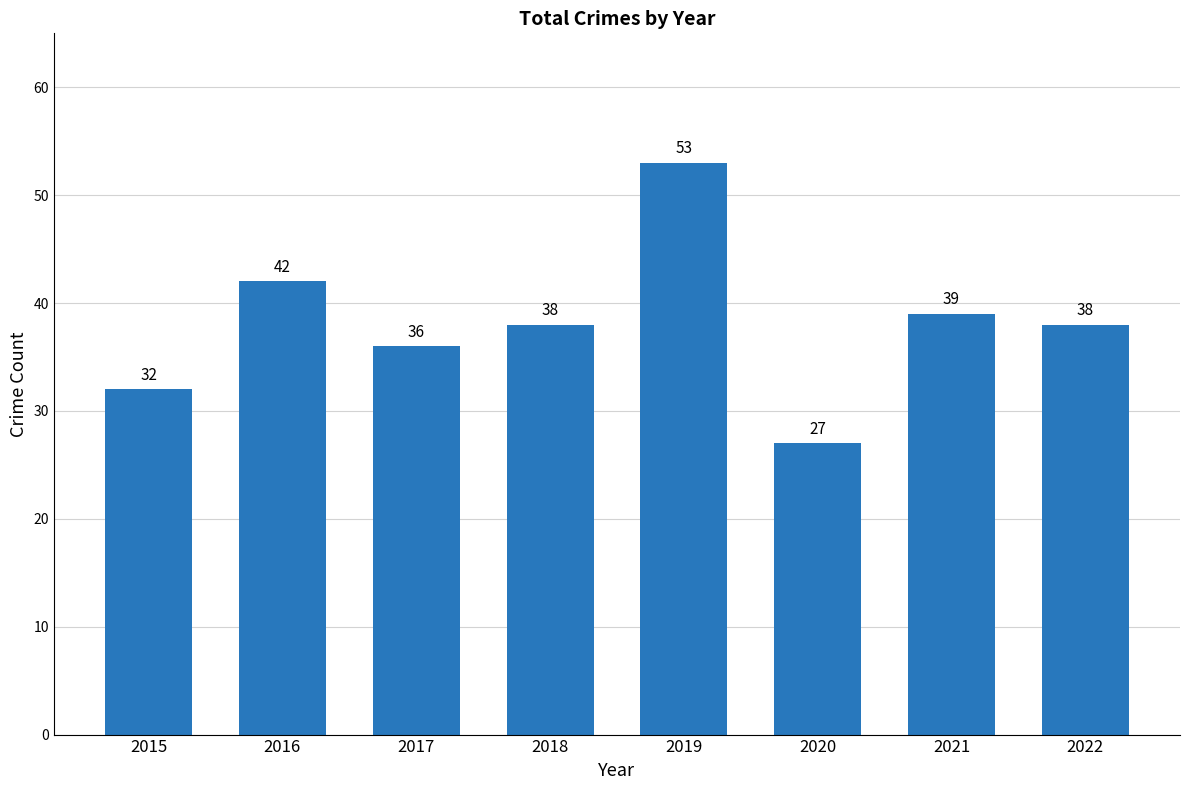

Is it true that the value at 2016 is 71?

False